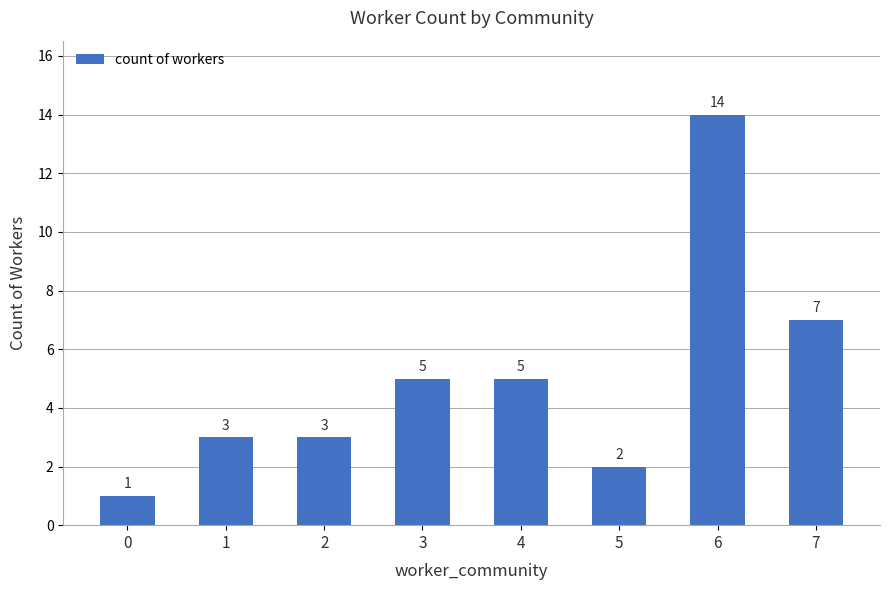

What is the average value?

5